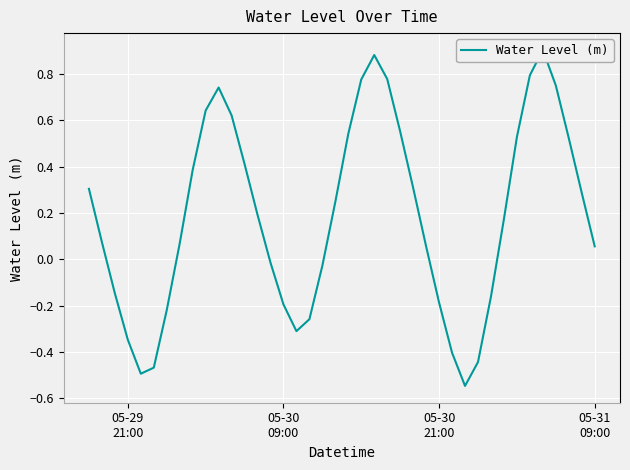

The value at 14 is -0.0. True or false?

False